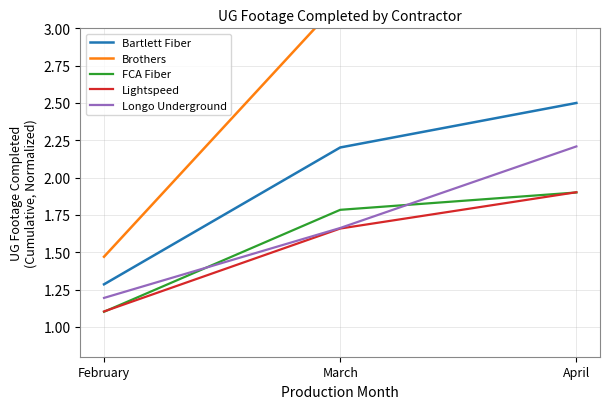

Count the number of data series in this chart.

5